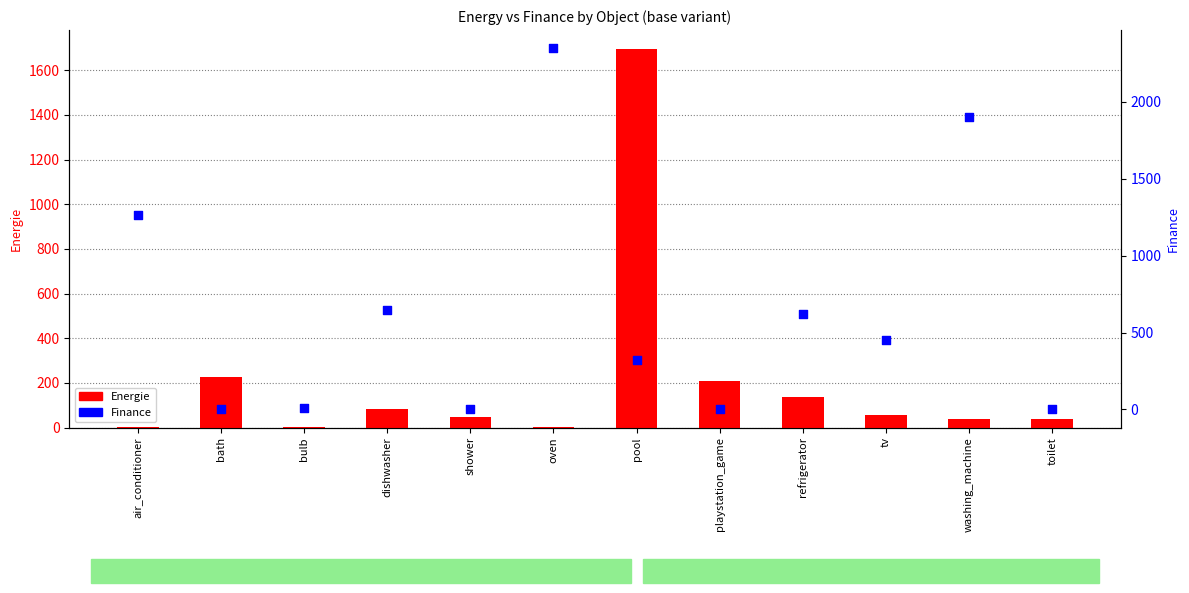

Which series contains the lowest Y value?

Finance (mult)